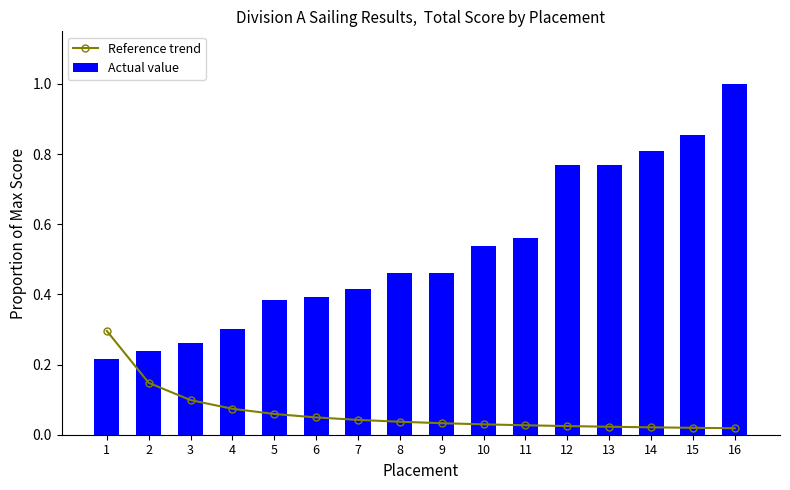

Are the bars horizontal?

No